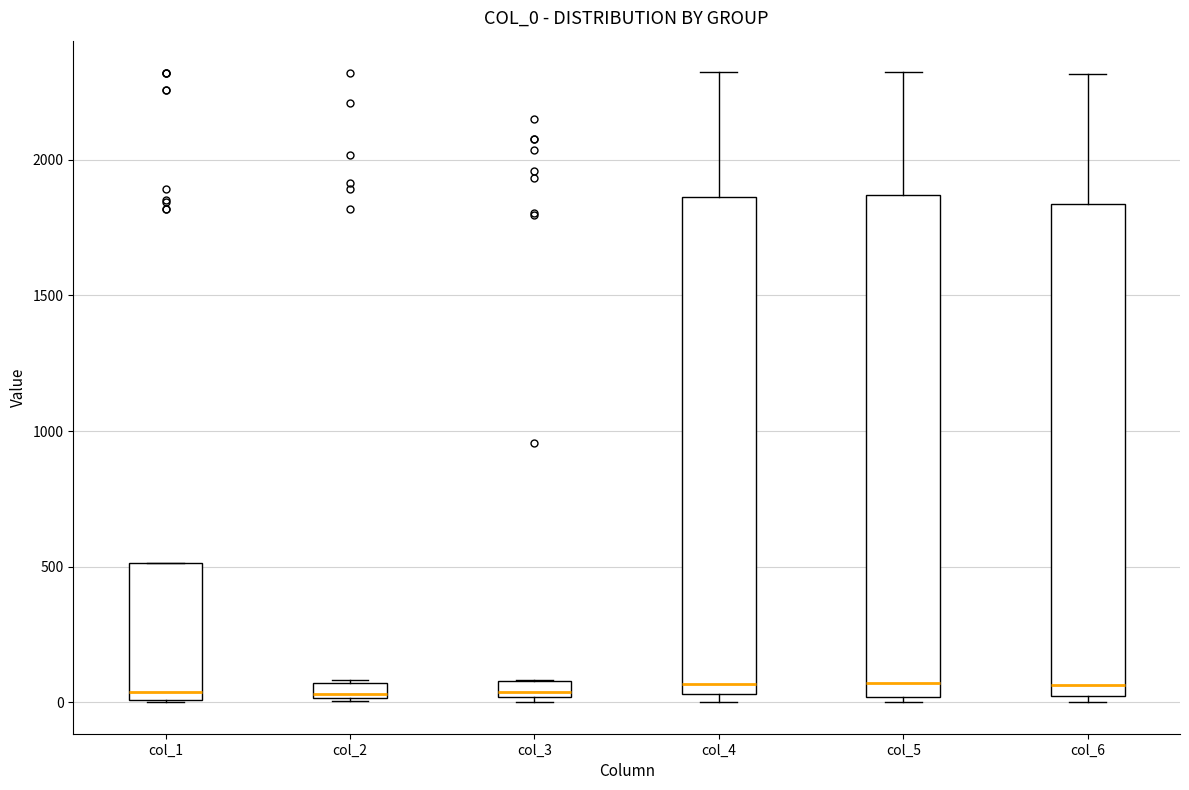

Where does the upper whisker of the box for col_4 end on the y-axis? The values are not printed on the chart, so give them approximately, as read against the axis.

2300